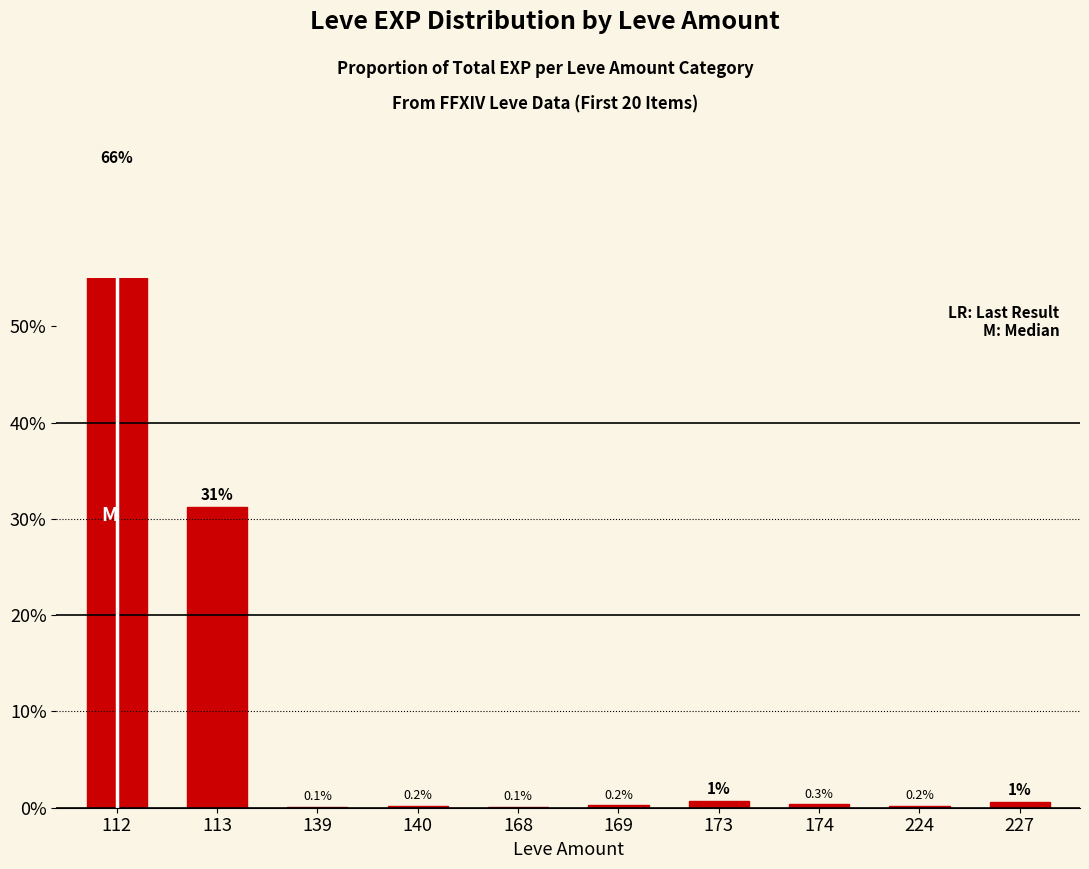

Is it true that the value at 113 is 31.3?

True